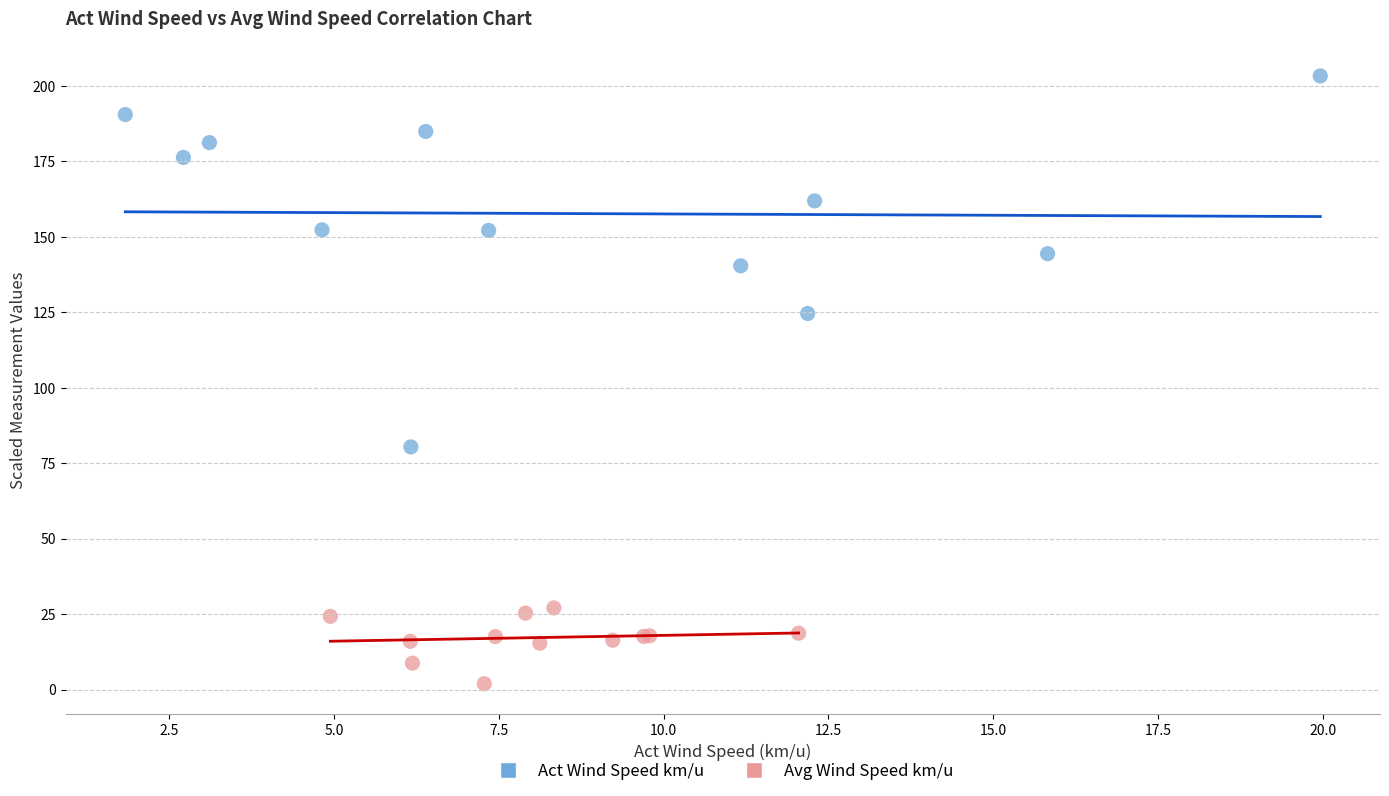

Which series has the widest spread of Y values?

Act Wind Speed km/u